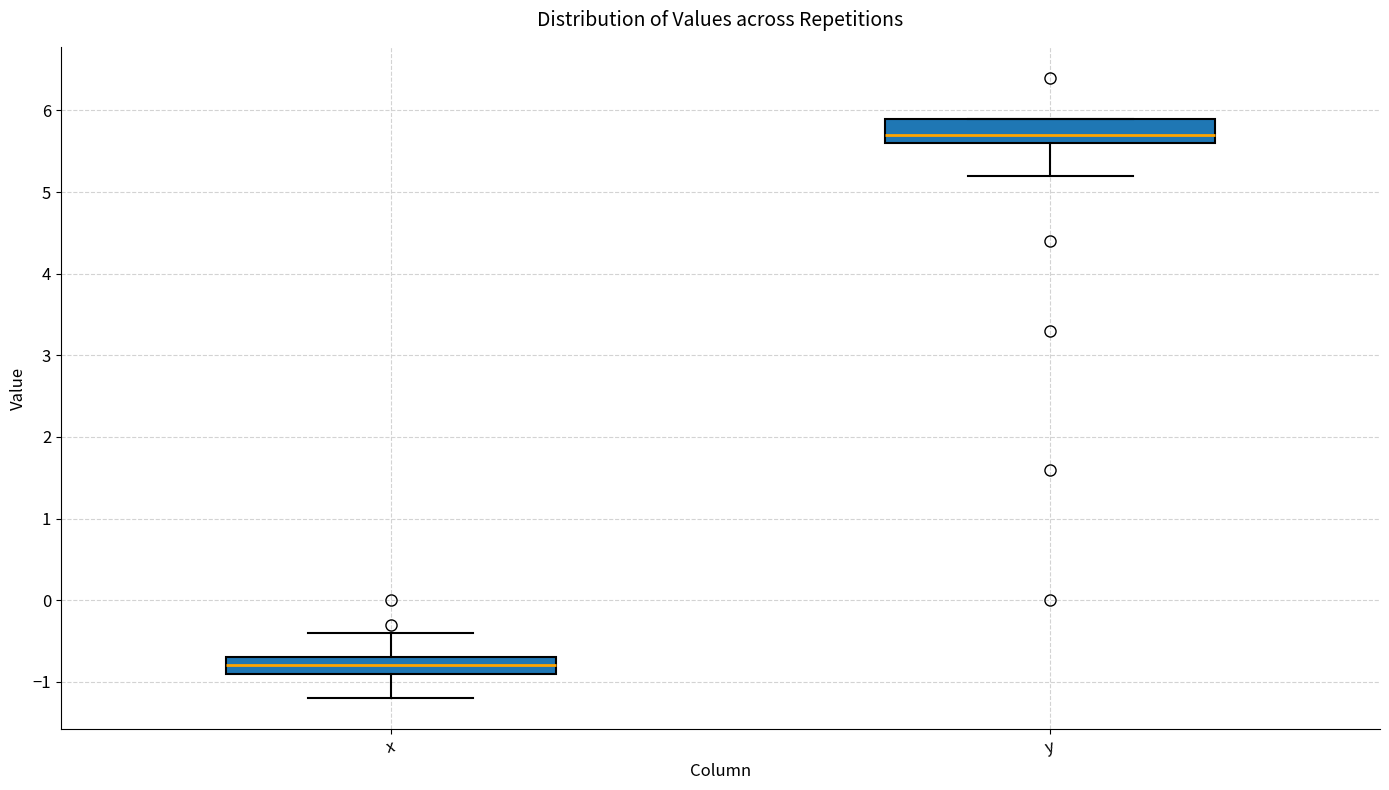

Reading left to right, transcribe this box plot: for each box, give where its median line is, the range the box spans, and where its two whiskers end, as read against the y-axis. The values are not printed on the chart, so give them approximately, as read against the axis.

x: median -0.8, box -0.9 to -0.7, whiskers -1.2 to -0.4
y: median 5.7, box 5.6 to 5.9, whiskers 5.2 to 5.9